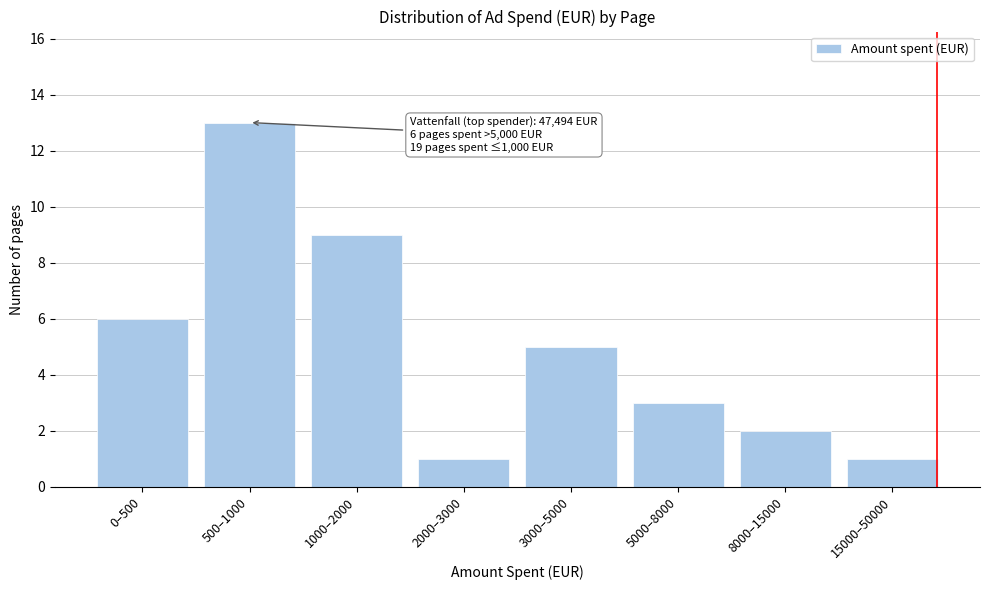

Reading left to right, what are all the values shown in this chart?

6	13	9	1	5	3	2	1